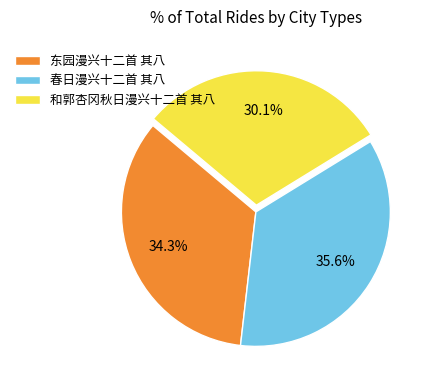

What percentage is the 东园漫兴十二首 其八 slice, to the nearest percent?

34%